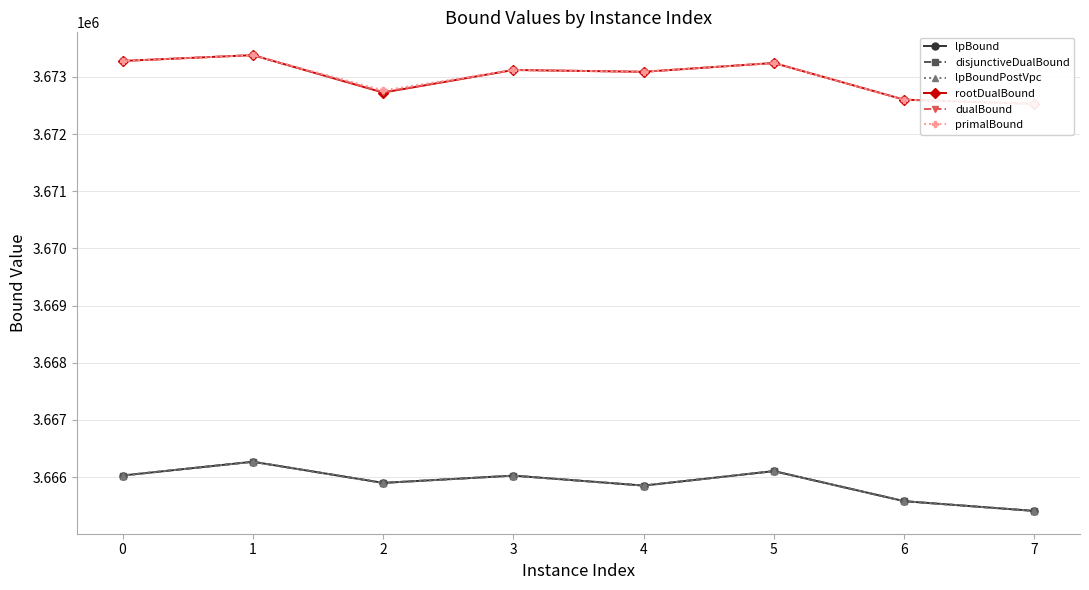

What is the value of the dualBound point at the 3rd from the left?

3672736.1